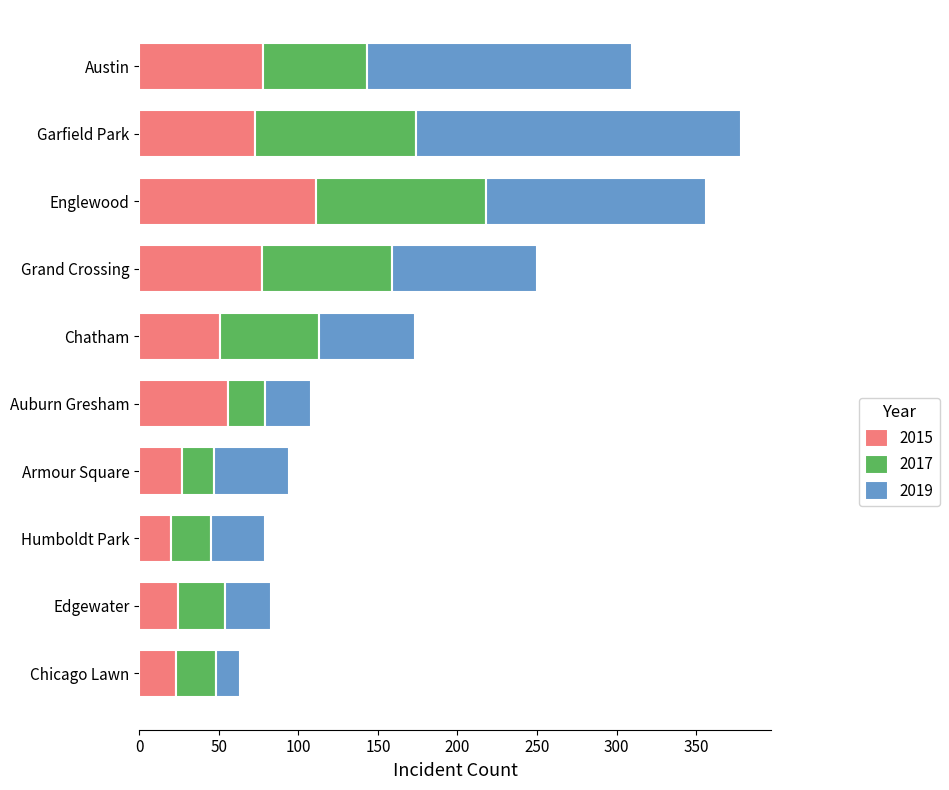

The 2015 series shows 12 at Chatham. True or false?

False